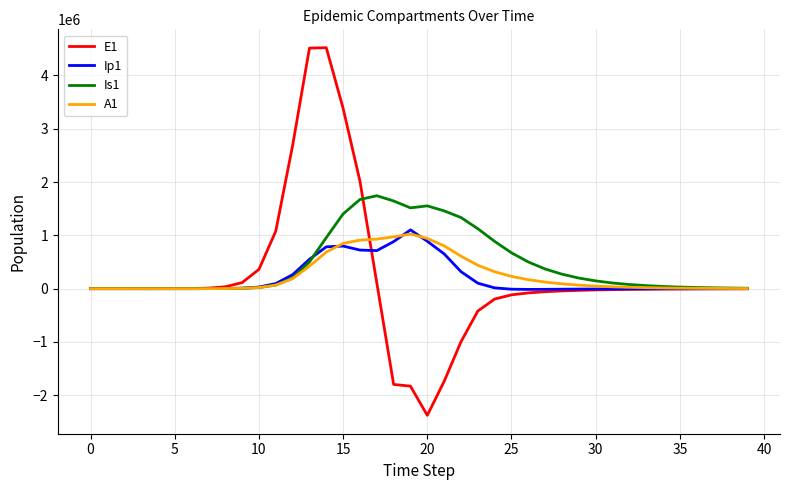

How many lines are shown in the chart?

4